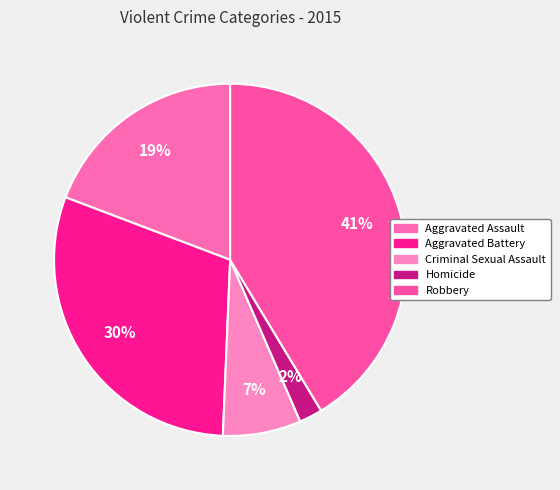

To the nearest percent, what is the combined percentage of Homicide and Aggravated Assault?

21%